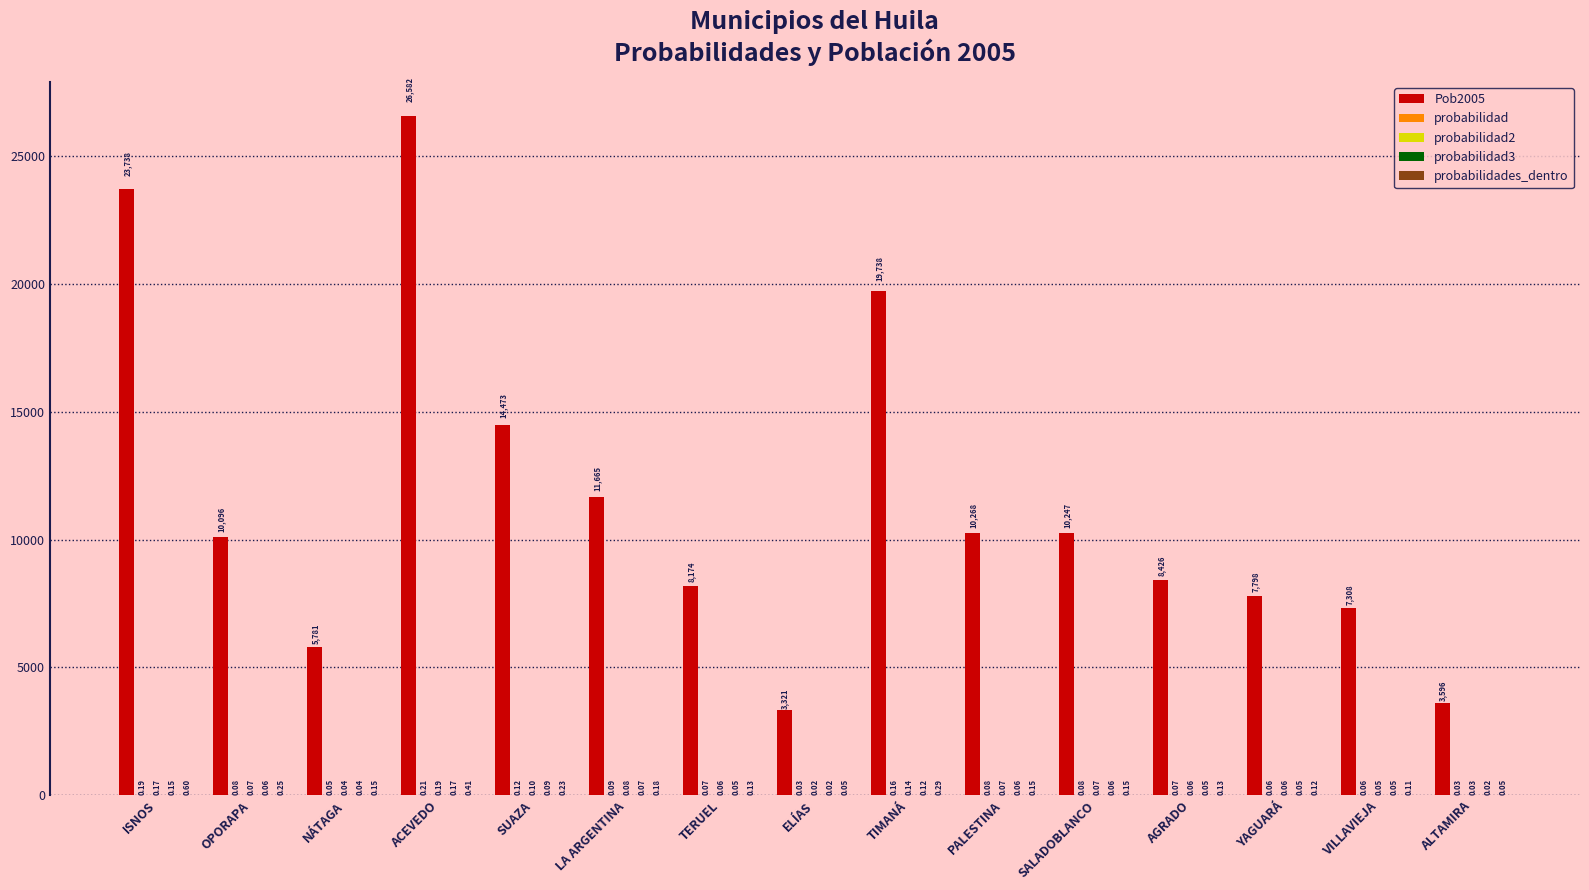

True or false: Pob2005 has a value of 3321.0 at ELÍAS.

True